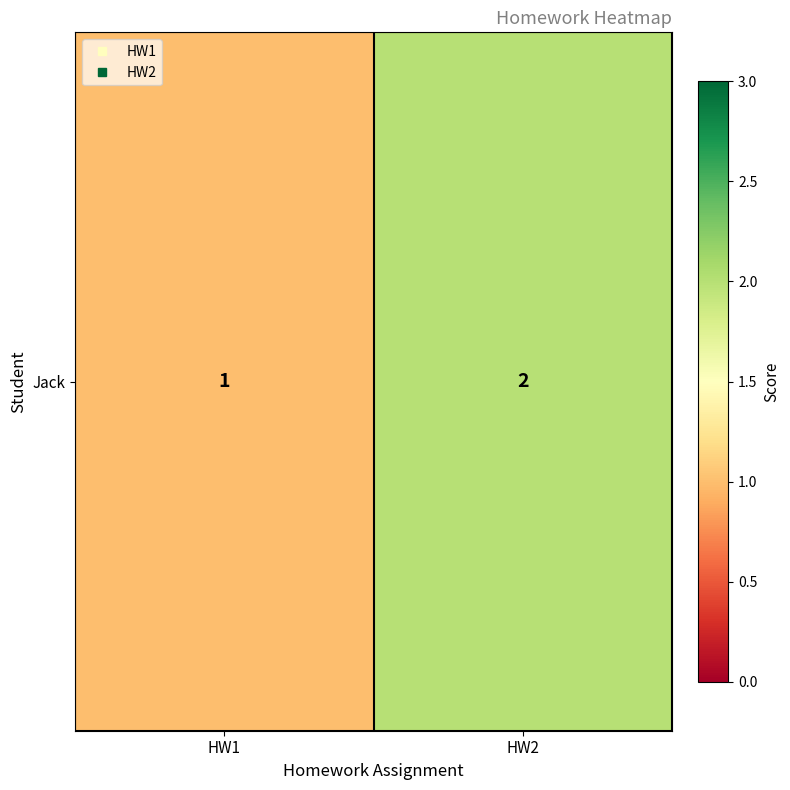

Reading right to left, extract all data points from this chart.

2	1